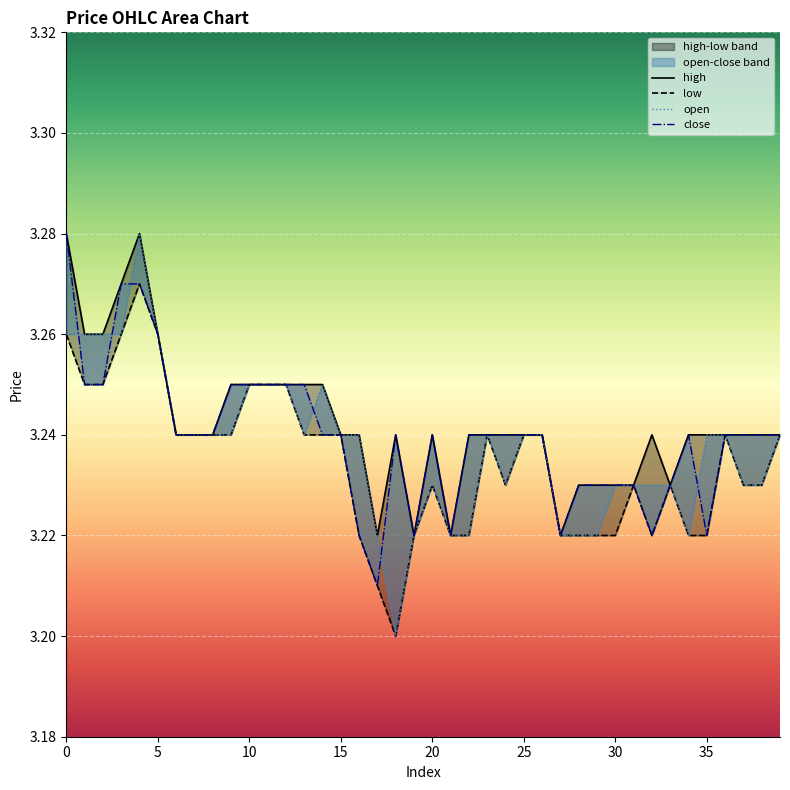

What is the maximum value for open?

3.3